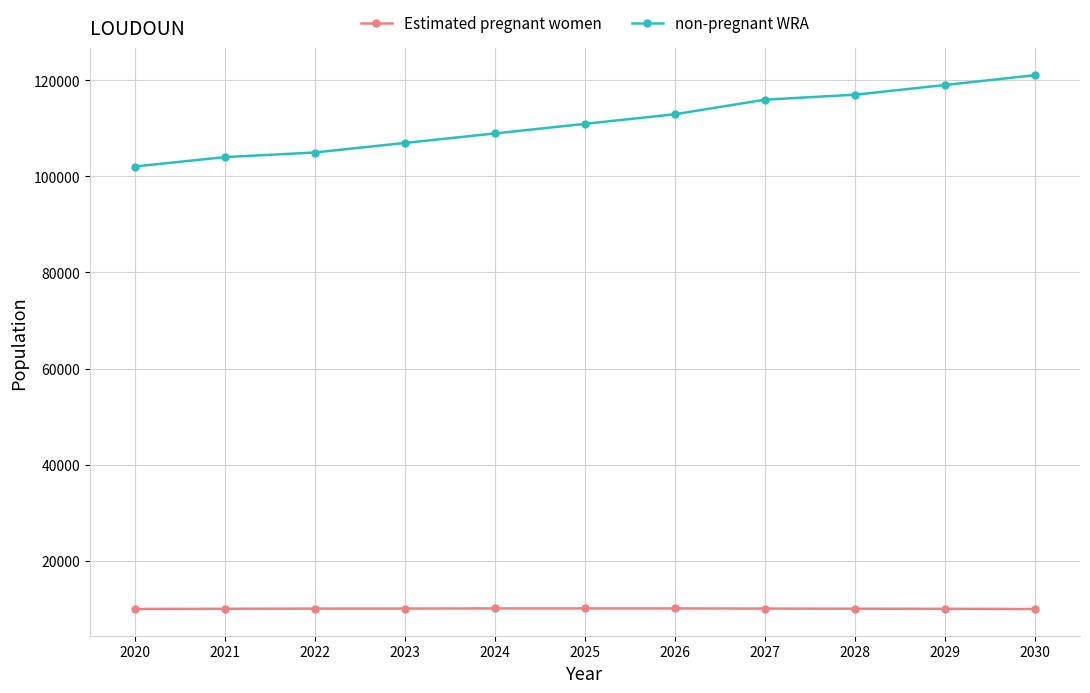

Is the value of non-pregnant WRA at 2029 greater than the value of Estimated pregnant women at 2028?

Yes